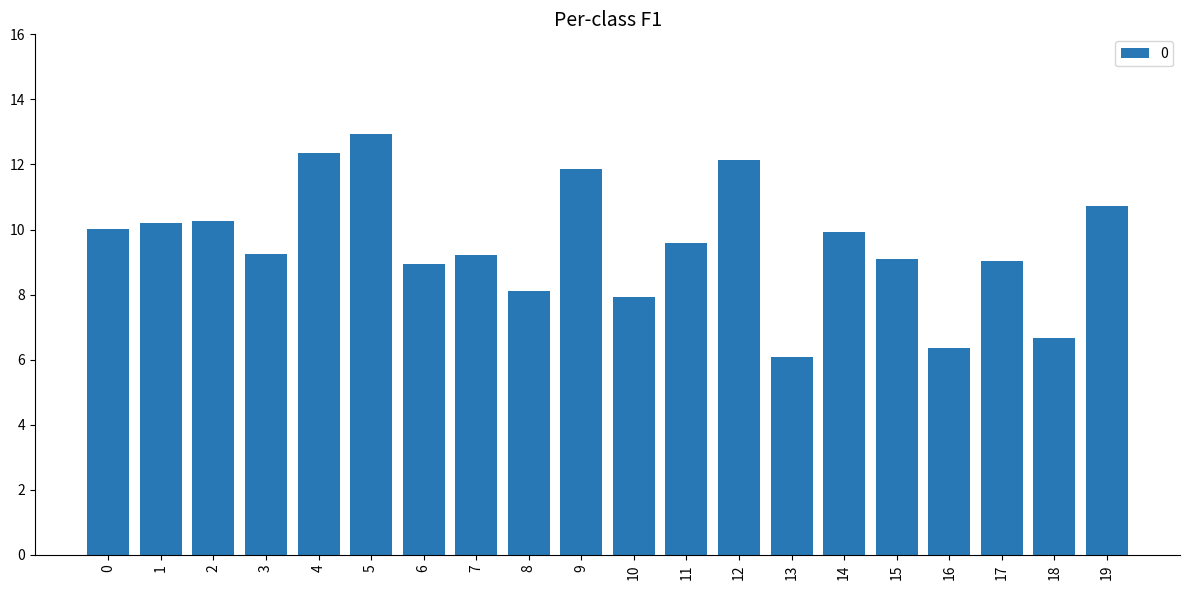

How many series are shown in this chart?

1